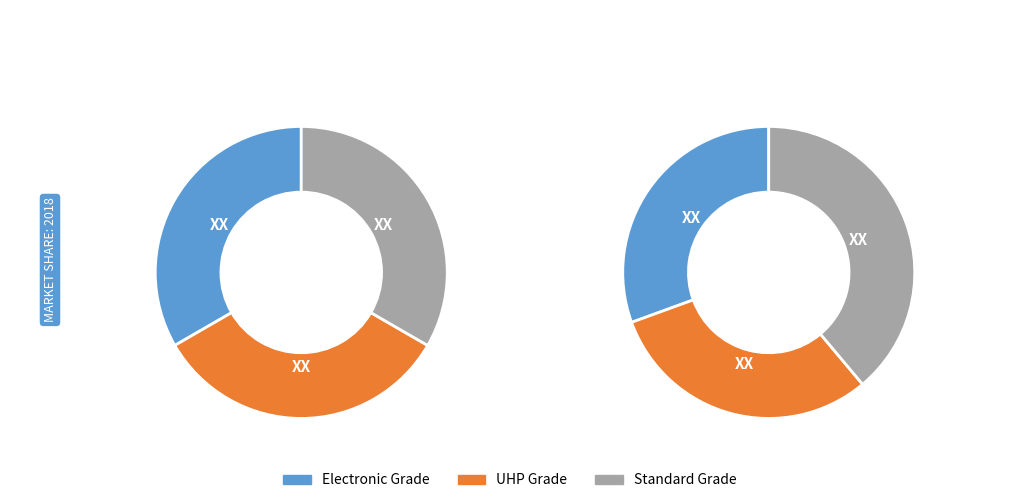

To the nearest percent, what is the difference between the largest and smallest slice percentages?

6%